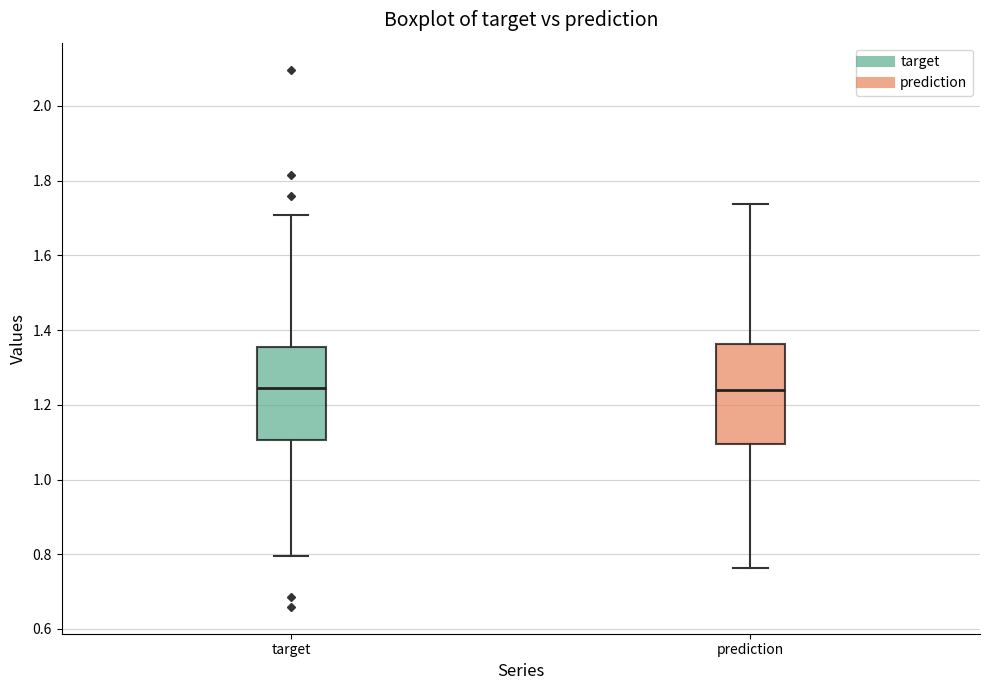

Reading left to right, transcribe this box plot: for each box, give where its median line is, the range the box spans, and where its two whiskers end, as read against the y-axis. The values are not printed on the chart, so give them approximately, as read against the axis.

target: median 1.24, box 1.10 to 1.36, whiskers 0.80 to 1.70
prediction: median 1.24, box 1.10 to 1.36, whiskers 0.76 to 1.74